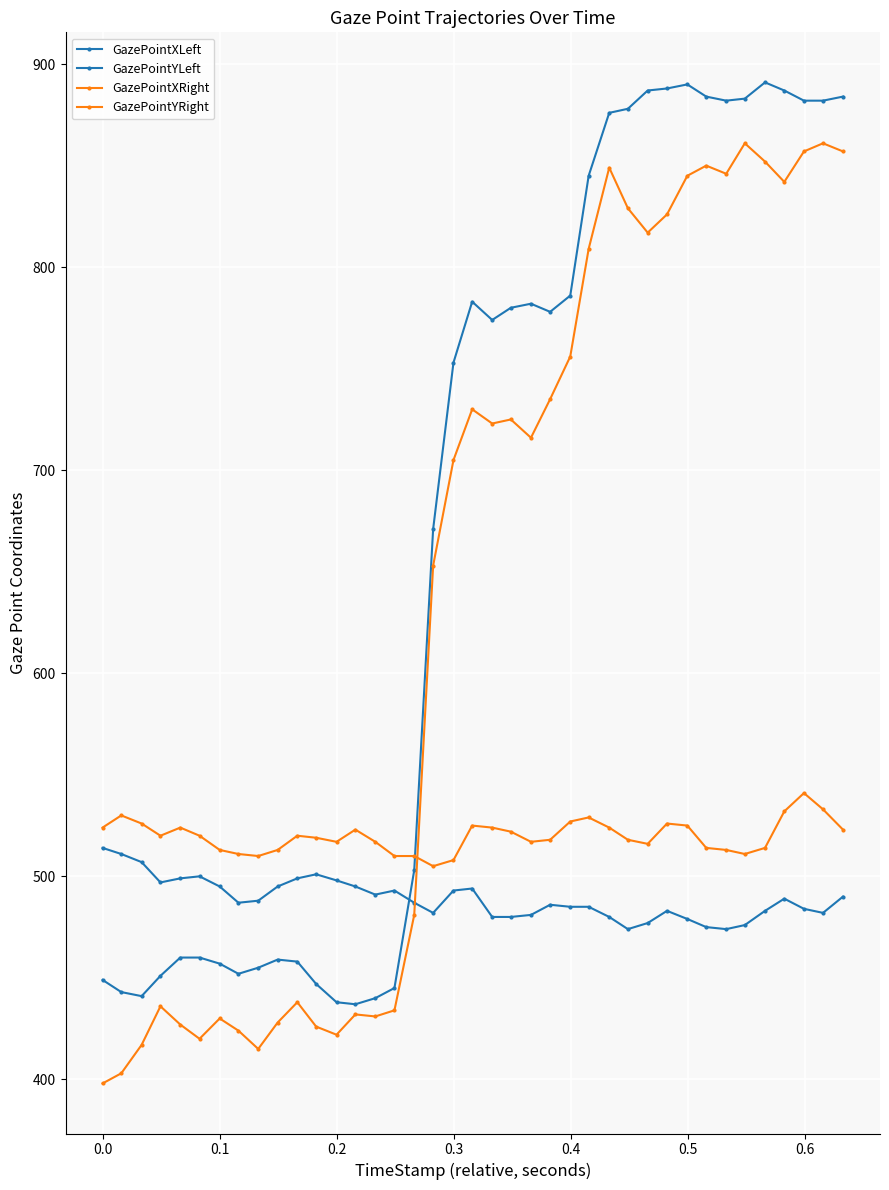

How many categories are shown in the chart?

39